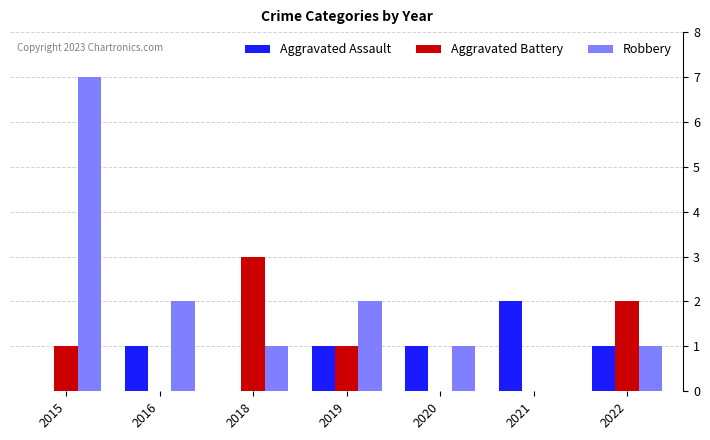

Count the Aggravated Assault values in the range 0 to 1.

6